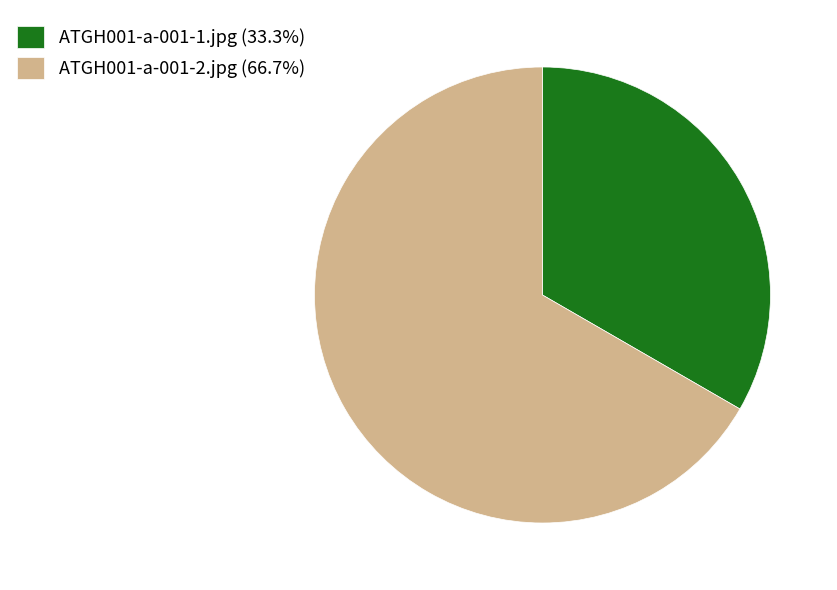

Which category has the biggest portion of the pie?

ATGH001-a-001-2.jpg